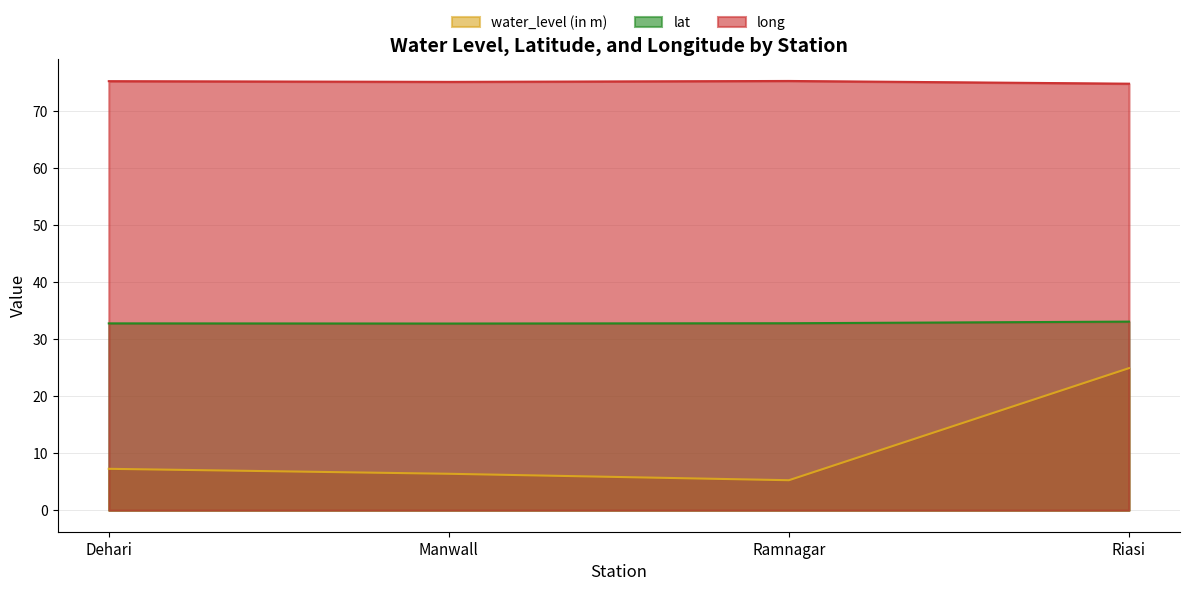

How many long values are between 75 and 76?

3